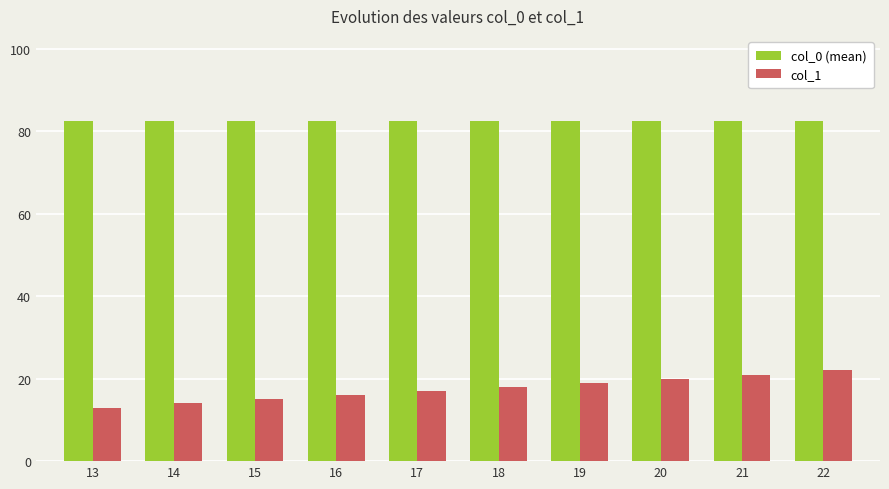

True or false: col_1 has a value of 18.0 at 18.

True